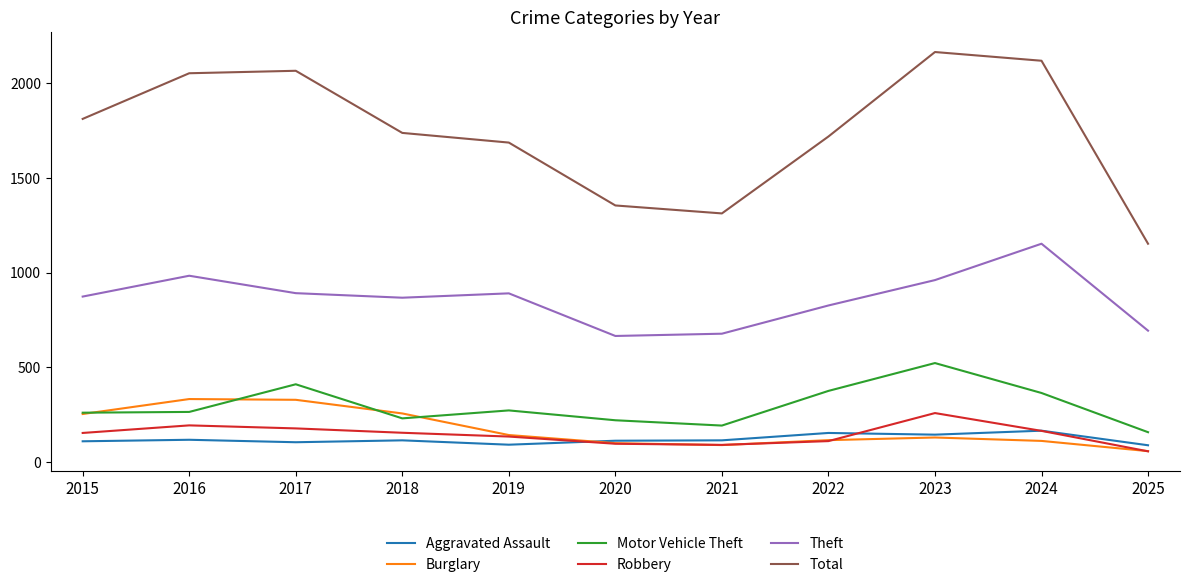

Does the chart display data point markers on the line(s)?

No